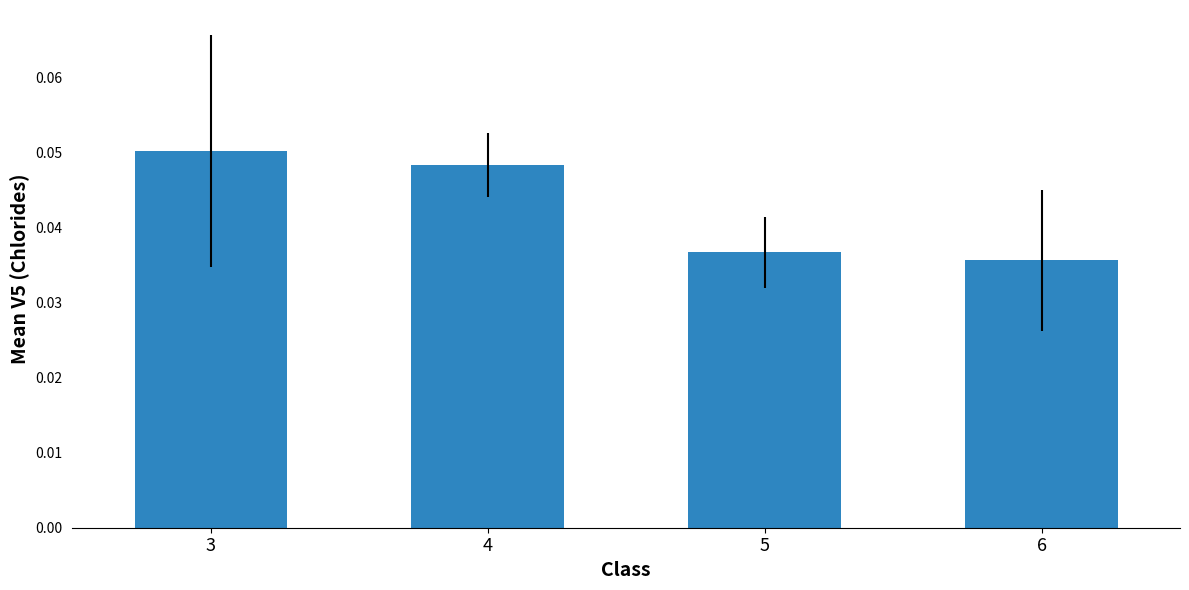

List the labels in order of value, largest first.

3, 4, 5, 6